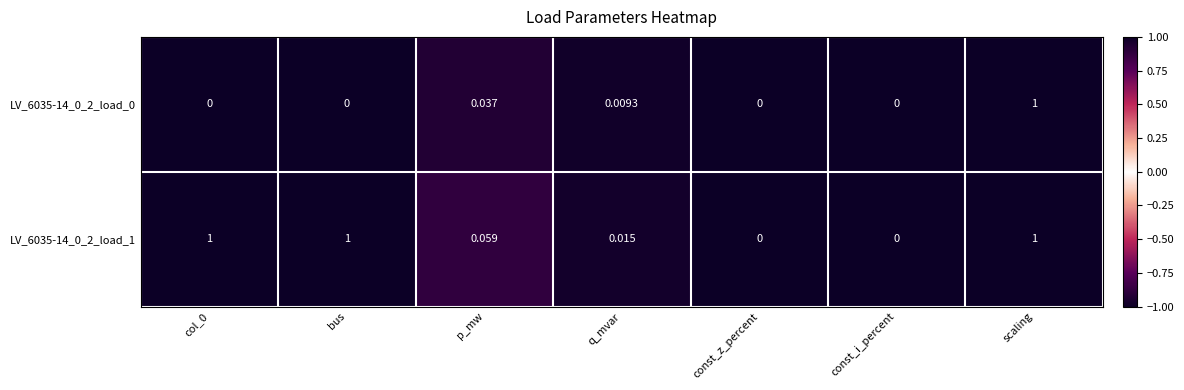

At which category is the sum across all series the highest?

scaling